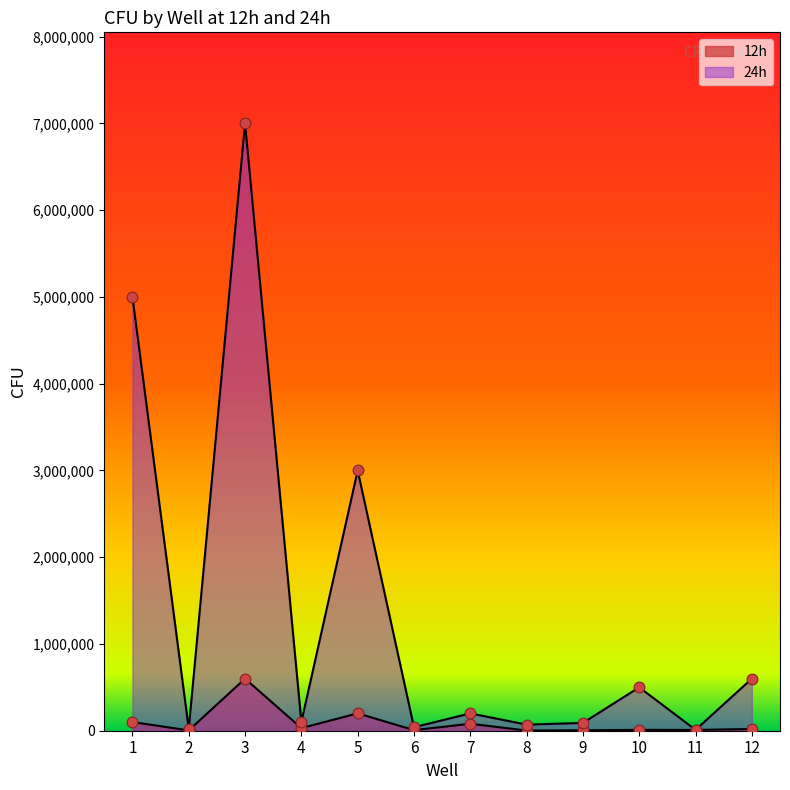

Which series has the largest Y range (max minus min)?

24h